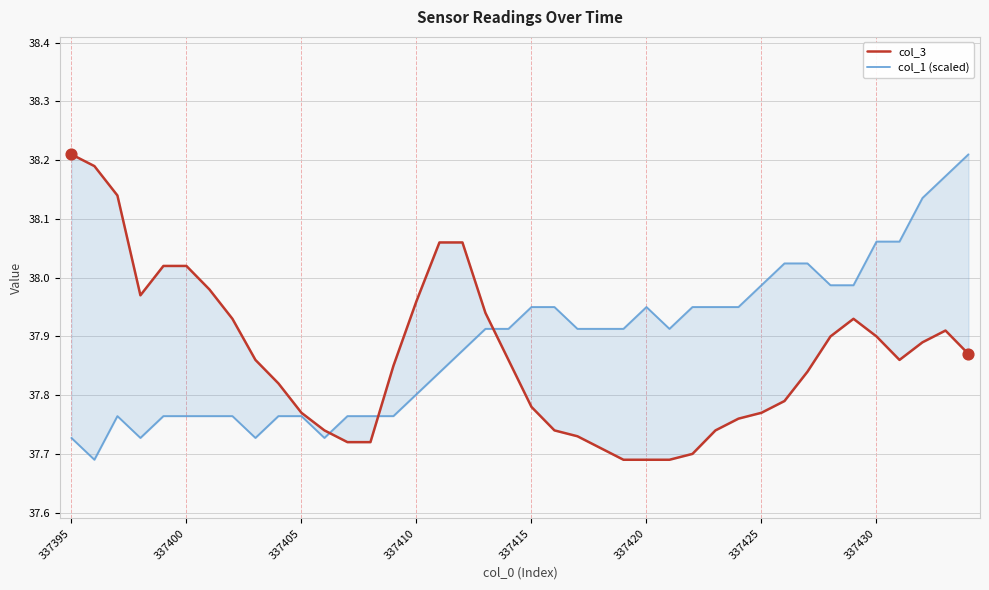

Which series reaches the maximum Y coordinate?

col_3